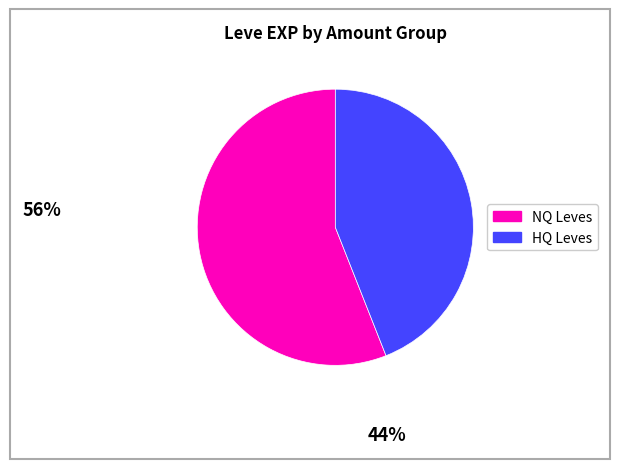

Is there any slice that represents more than half of the pie?

Yes